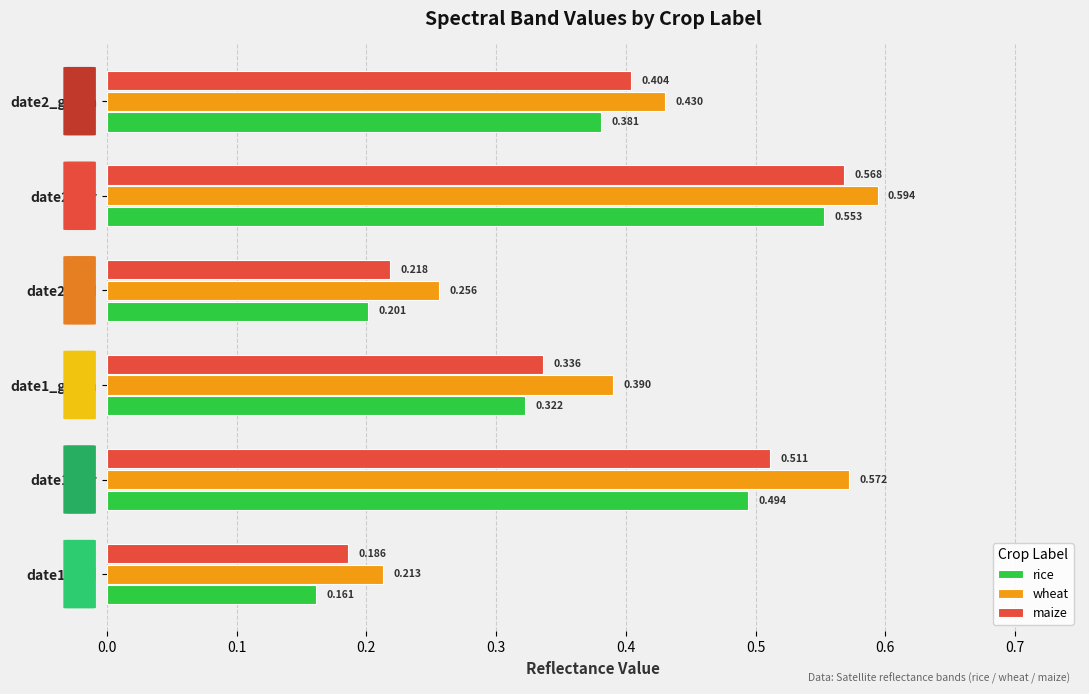

What is the sum of all maize values?

2.2